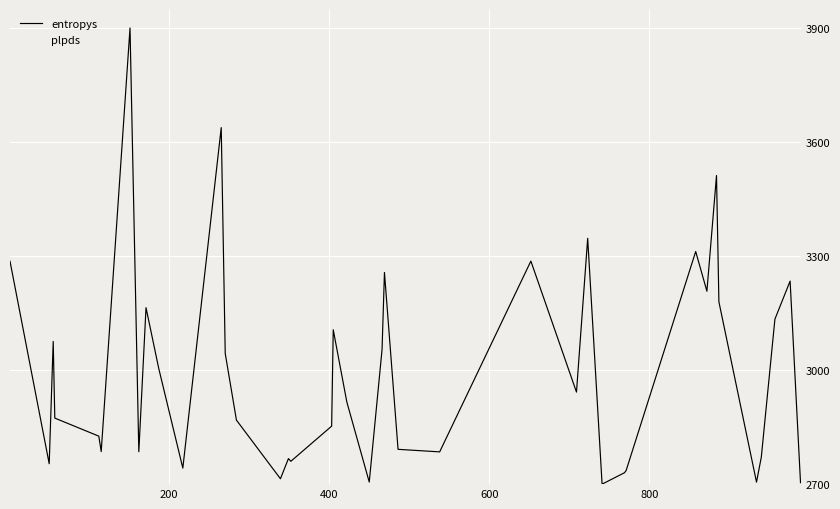

List the series in order of their overall mean, lowest first.

entropys, plpds